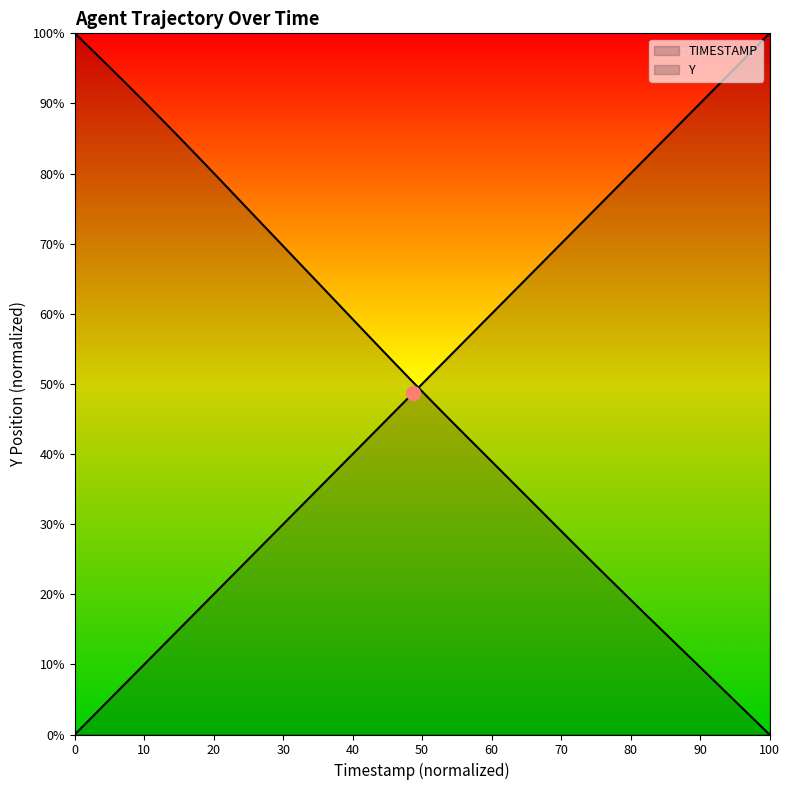

How many intersections are there between TIMESTAMP and Y?

1